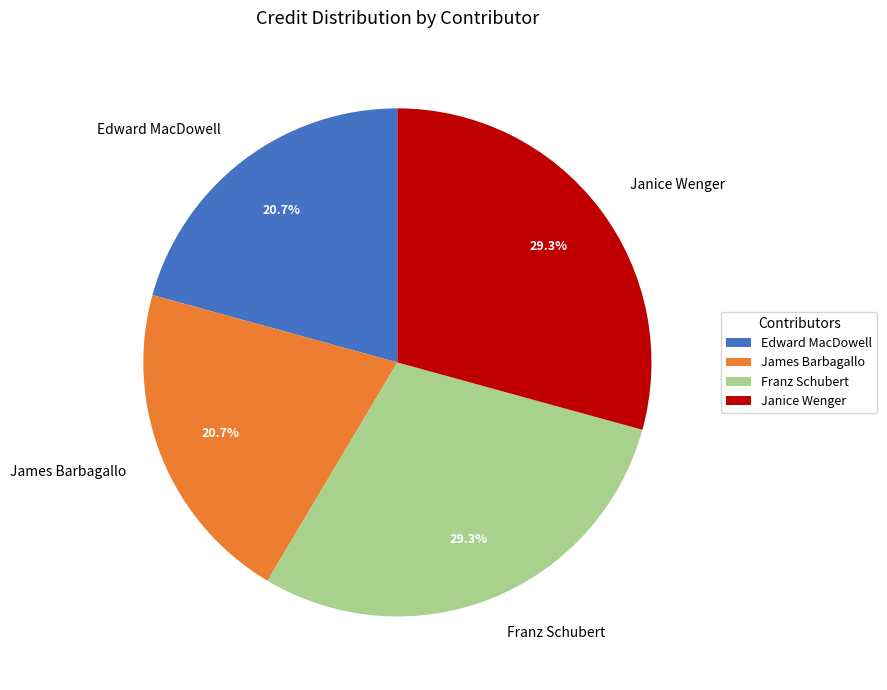

What percentage is the Edward MacDowell slice, to the nearest percent?

21%